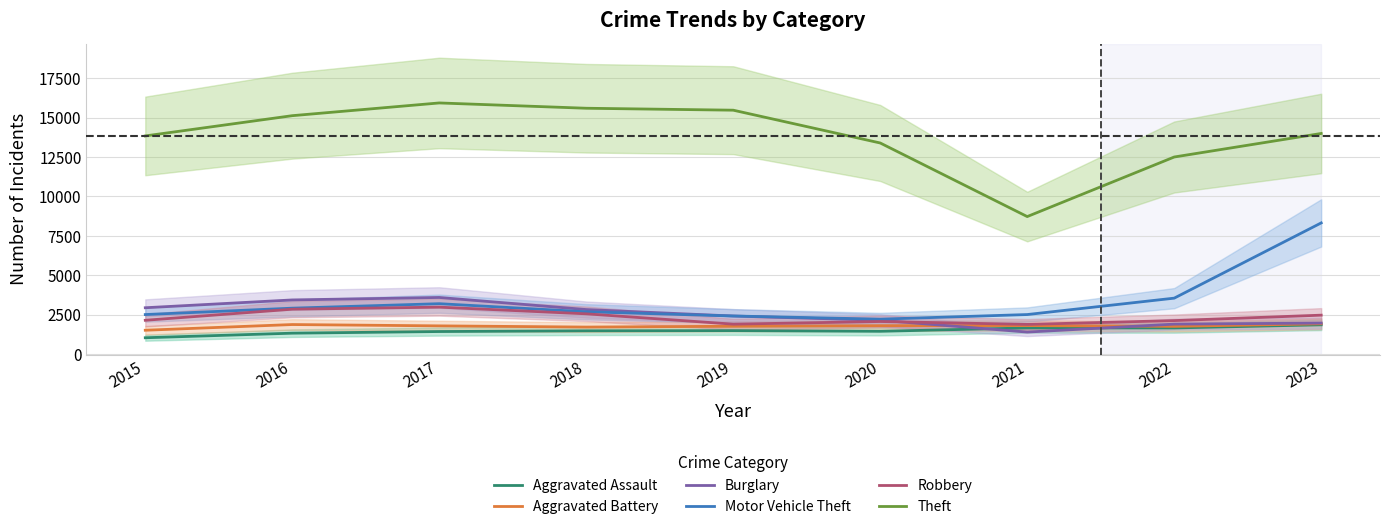

Which series has the widest spread of values?

Theft